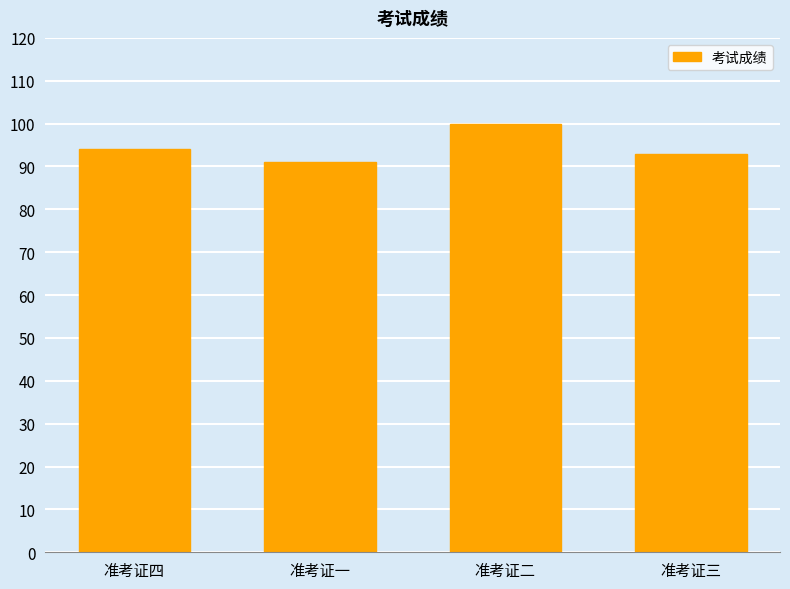

Reading left to right, extract all data points from this chart.

准考证四=94	准考证一=91	准考证二=100	准考证三=93